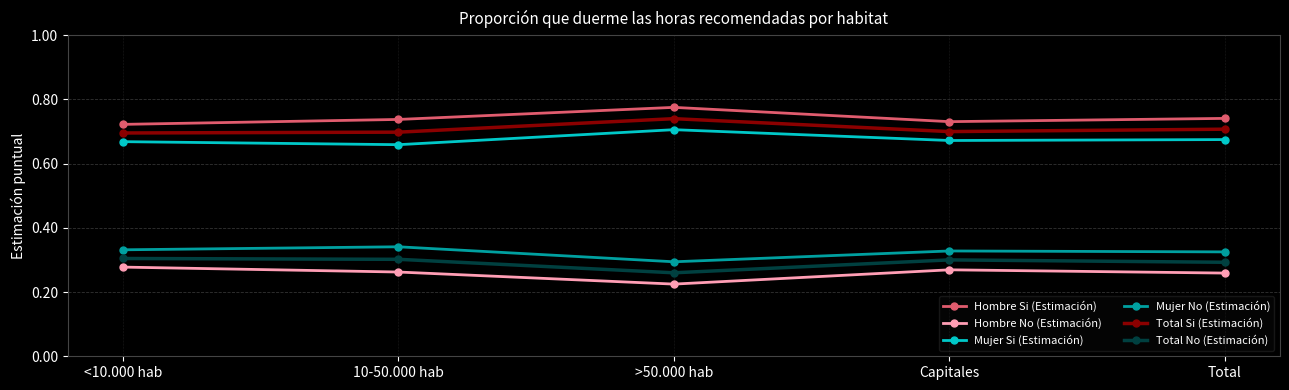

What is the spread (max minus min) of values at <10.000 hab?

0.4